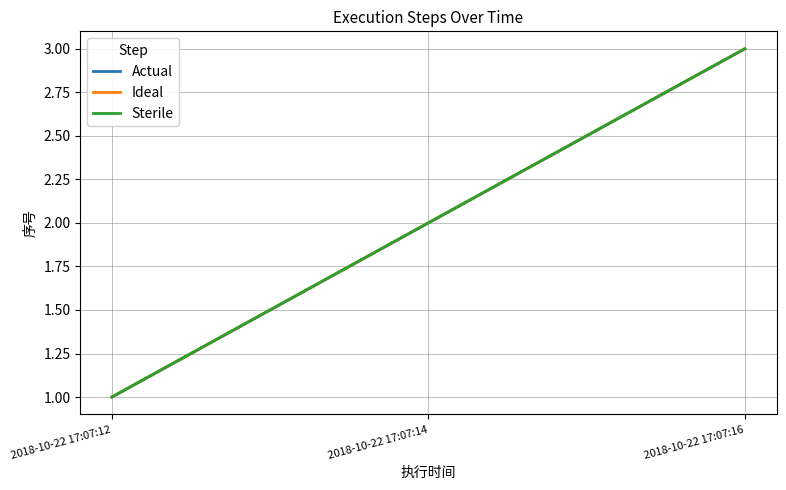

The Actual series shows 1 at 2018-10-22 17:07:12. True or false?

True